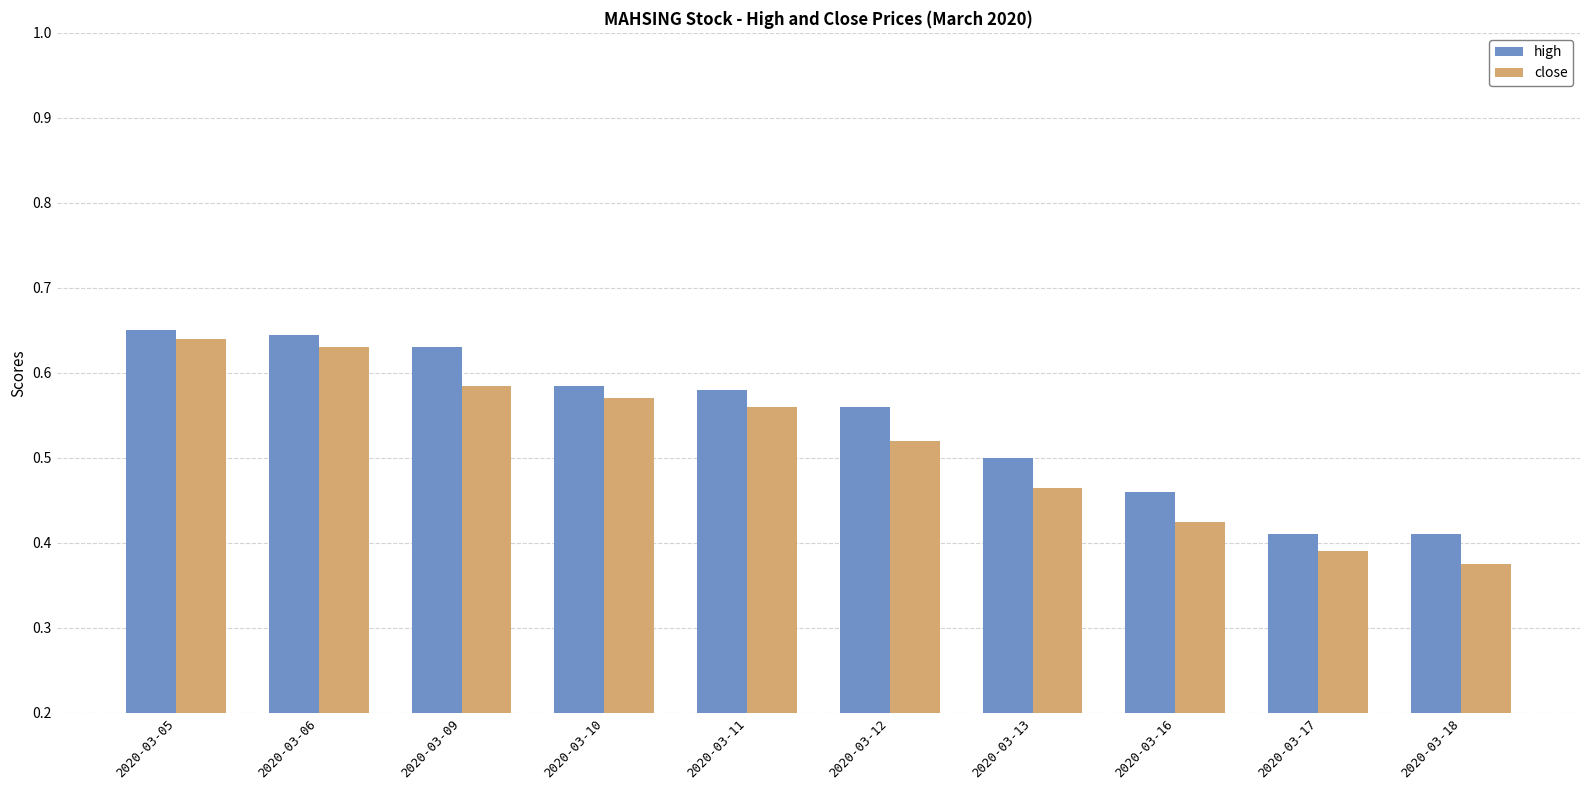

Rank the series by their average value, from highest to lowest.

high, close